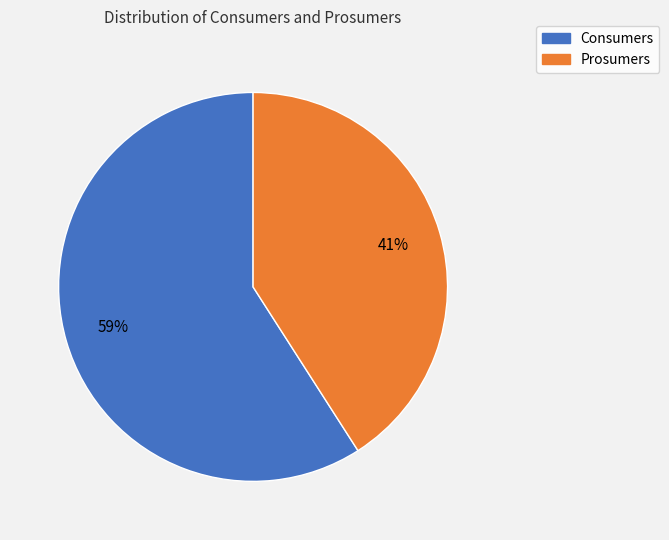

To the nearest percent, what is the average slice percentage?

50%